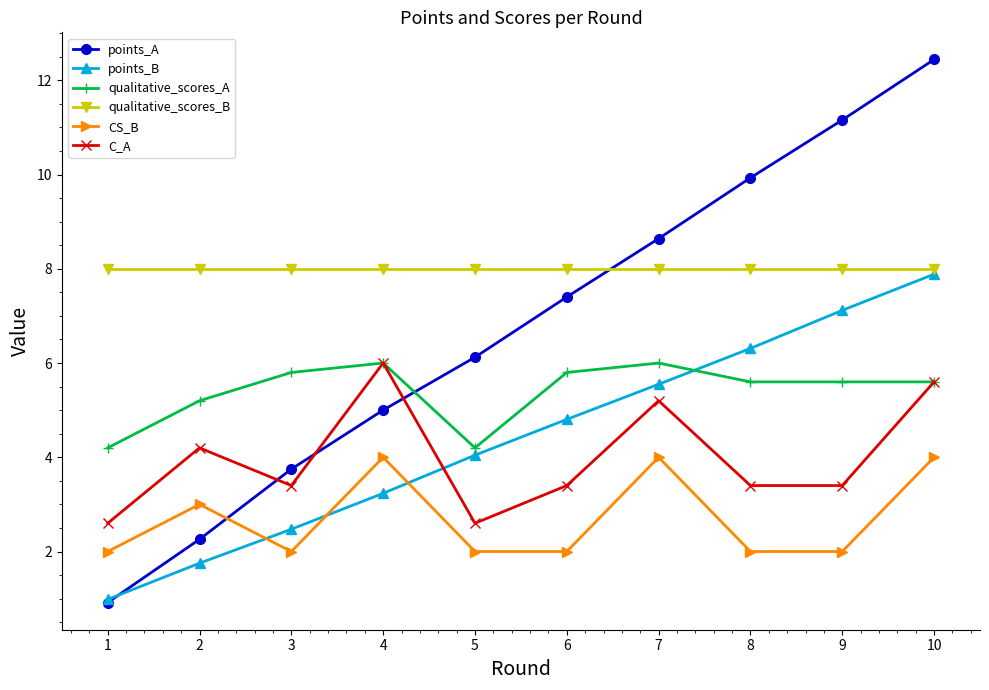

What is the maximum value for CS_B?

4.0